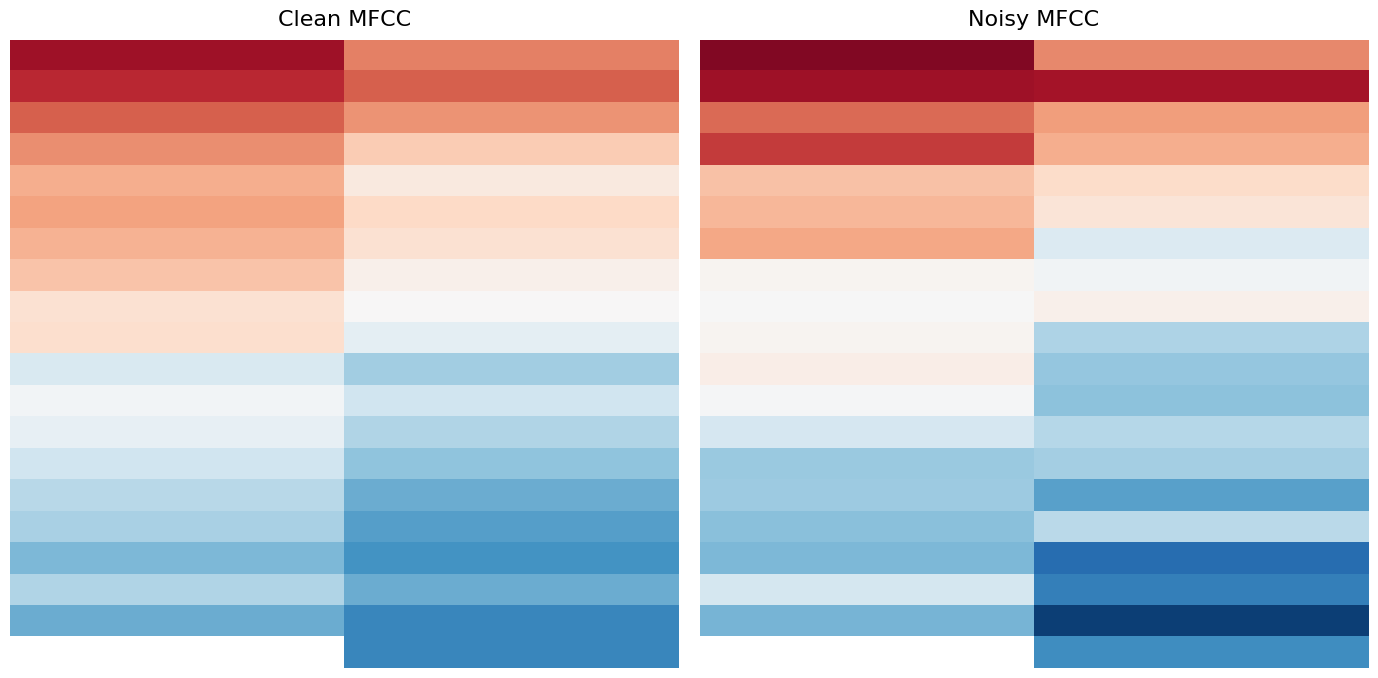

At how many categories does at least one series exceed 77?

2